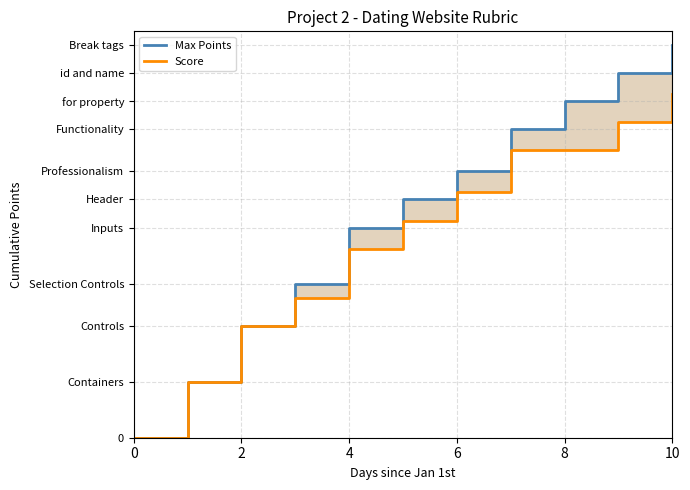

Which series changed the most between 10 and 10?

Max Points